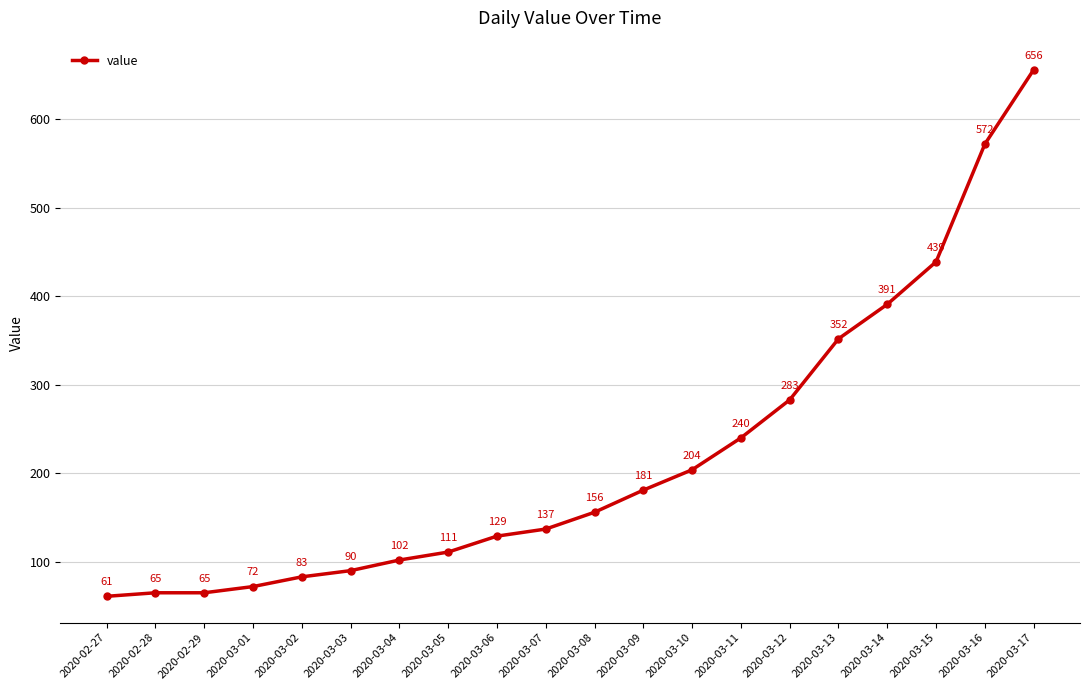

Where is the data nearest to the value 358?

2020-03-13